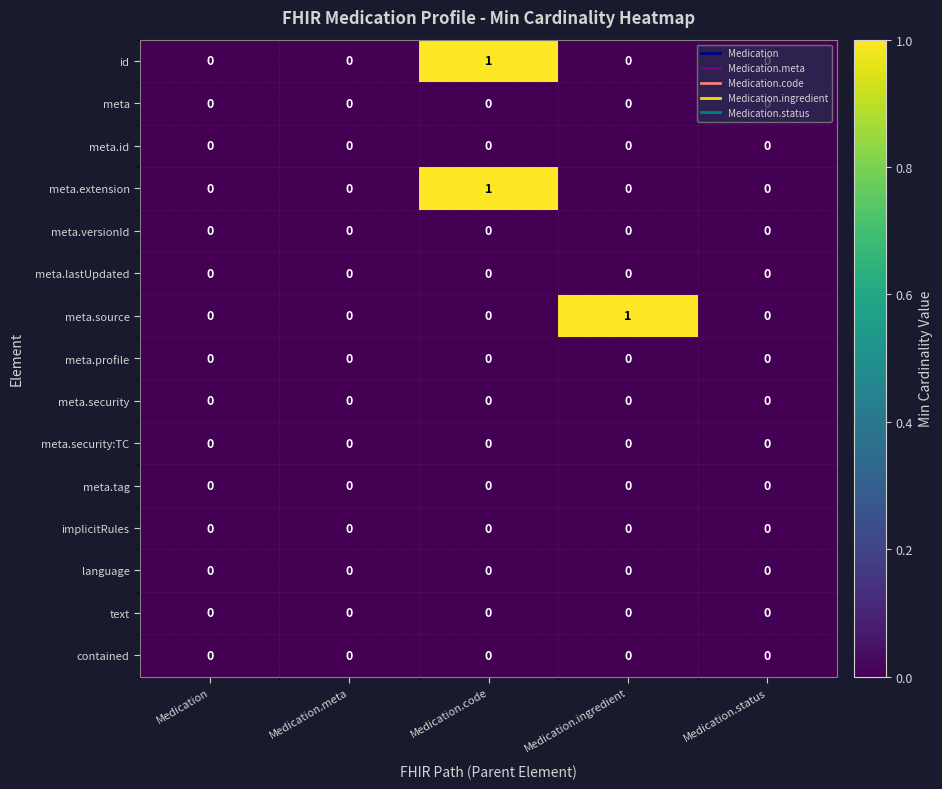

The value of meta.source at Medication.meta is 0. True or false?

True